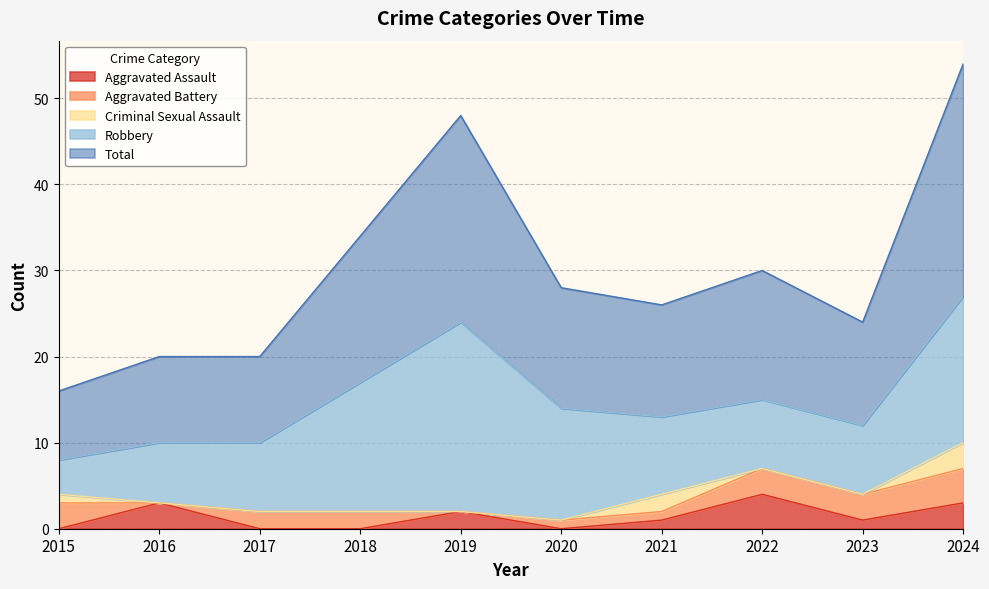

Is it true that Total equals 10 at 2017?

True